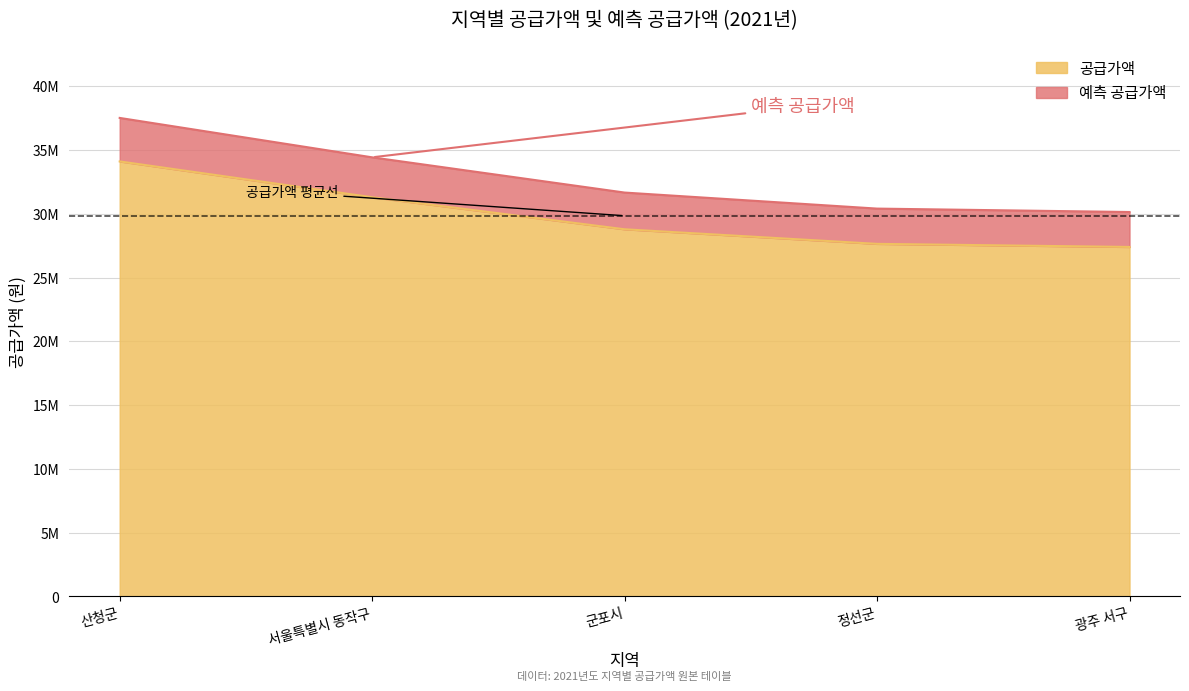

What is the label of the 1st point from the left?

산청군